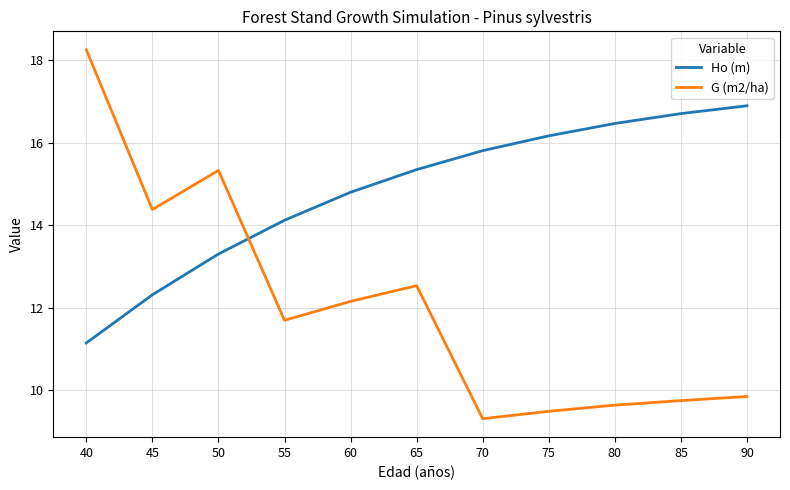

Which category has the lowest value in the Ho (m) series?

40